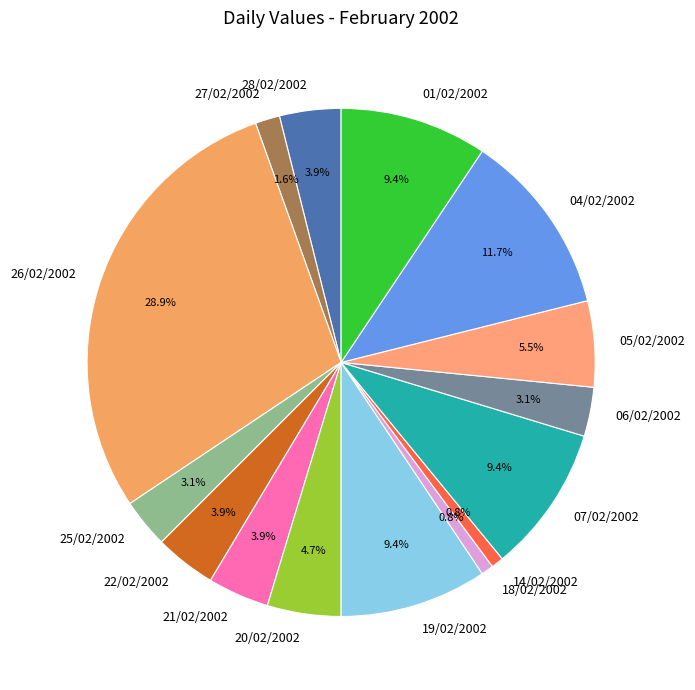

Is 07/02/2002 the majority of the pie?

No